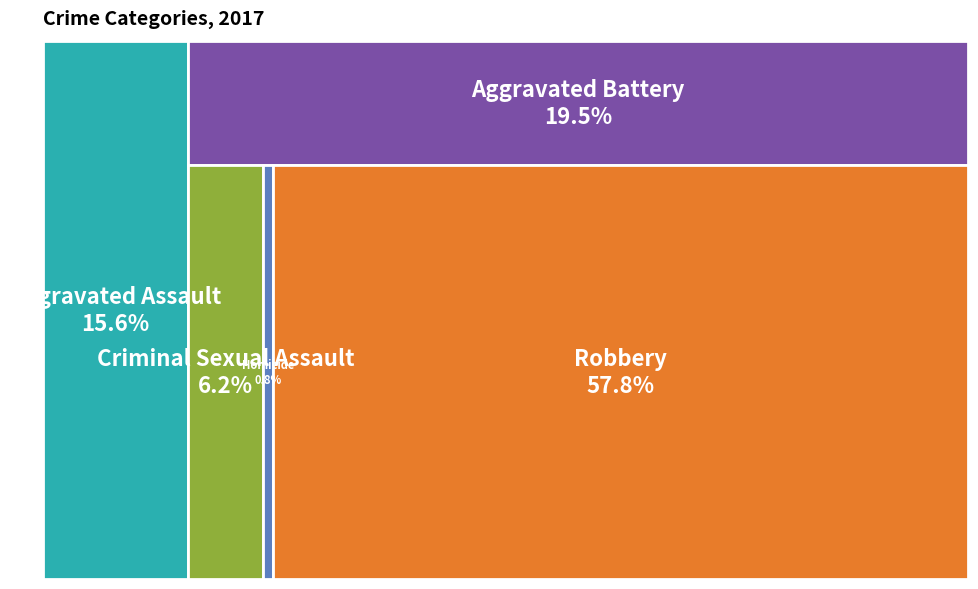

Count the number of slices in the pie.

5